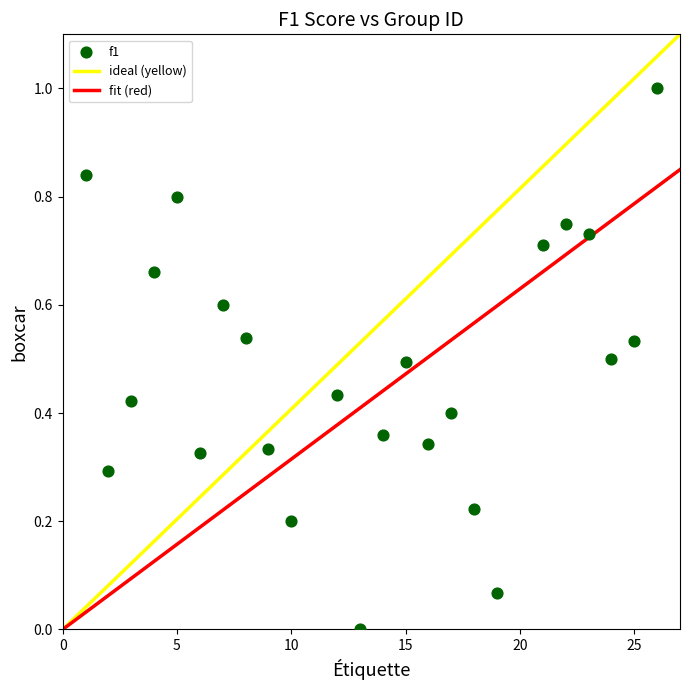

What is the range of X values (max minus min)?

25.0